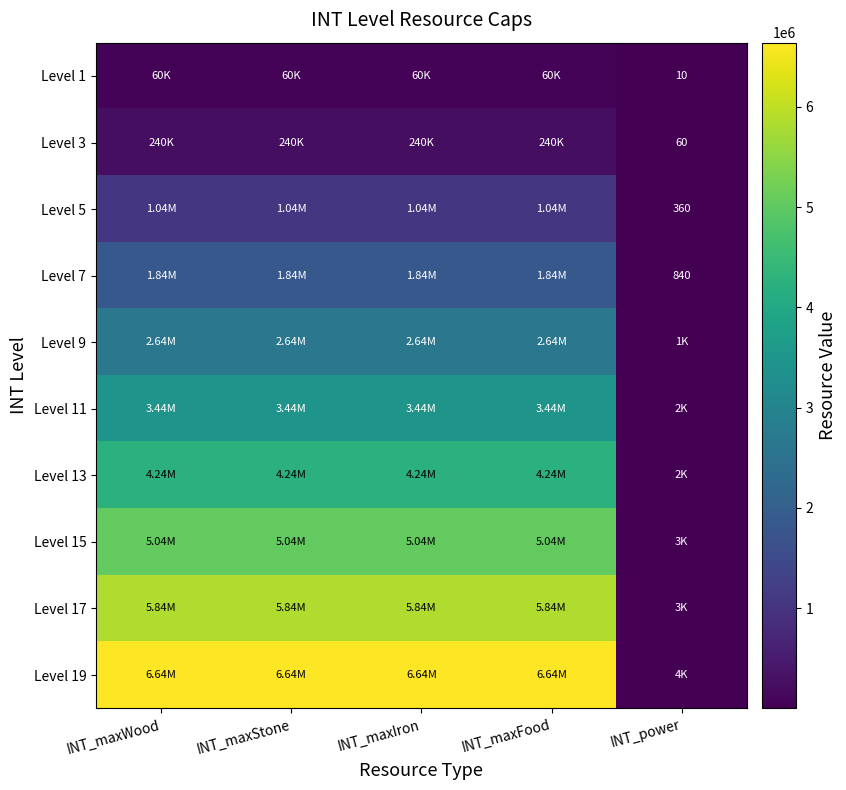

The Level 19 series shows 8830598 at INT_maxIron. True or false?

False